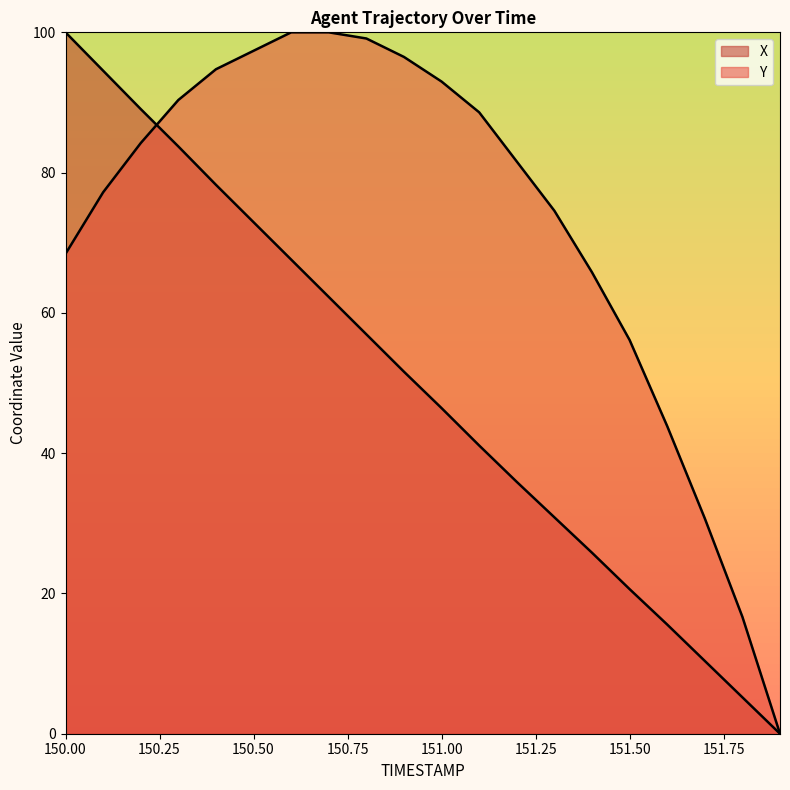

How many lines are shown in the chart?

2